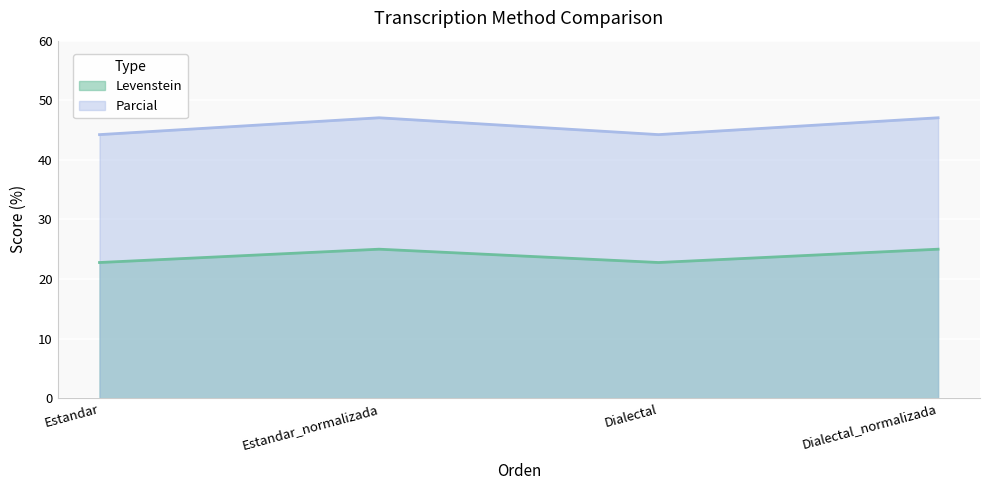

Is the value of Parcial at Estandar greater than the value of Levenstein at Estandar_normalizada?

Yes